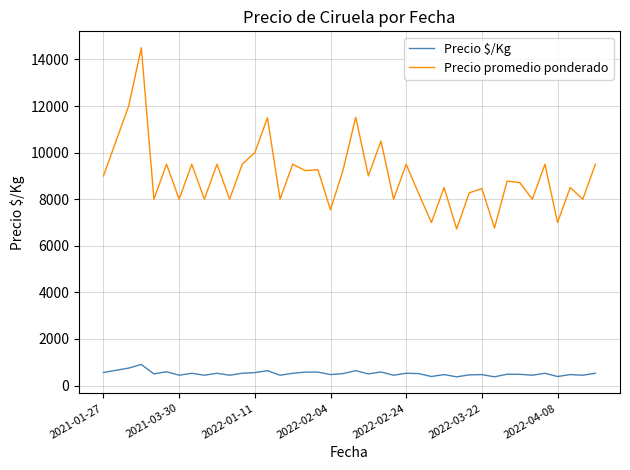

What is the minimum value shown in the chart?

374